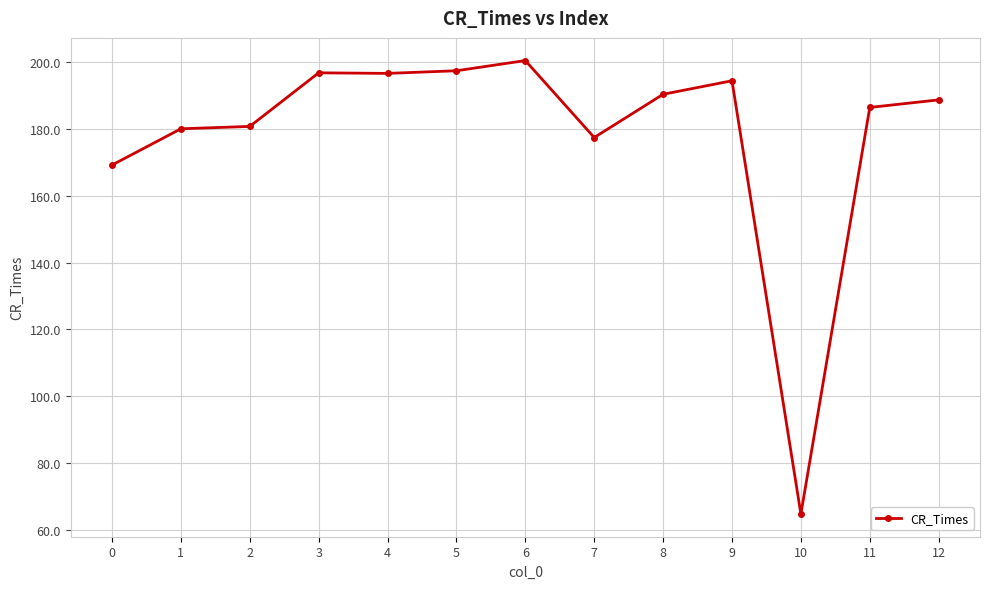

What is the difference between the second highest and minimum values?

132.5